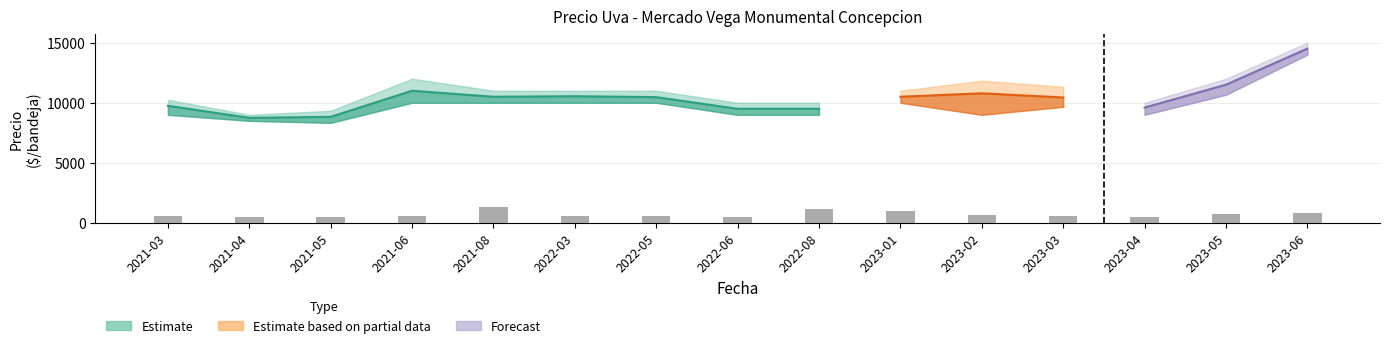

Are the bars horizontal?

No